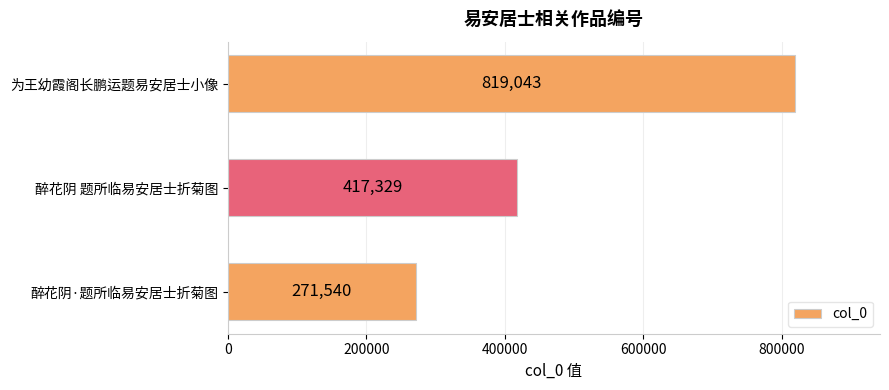

Does the chart contain stacked bars?

No